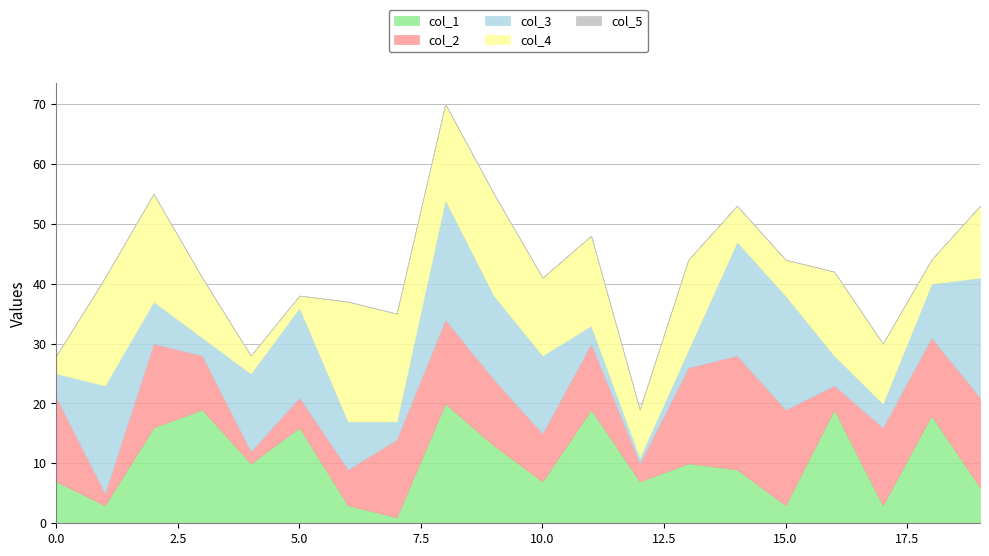

How many lines are shown in the chart?

5